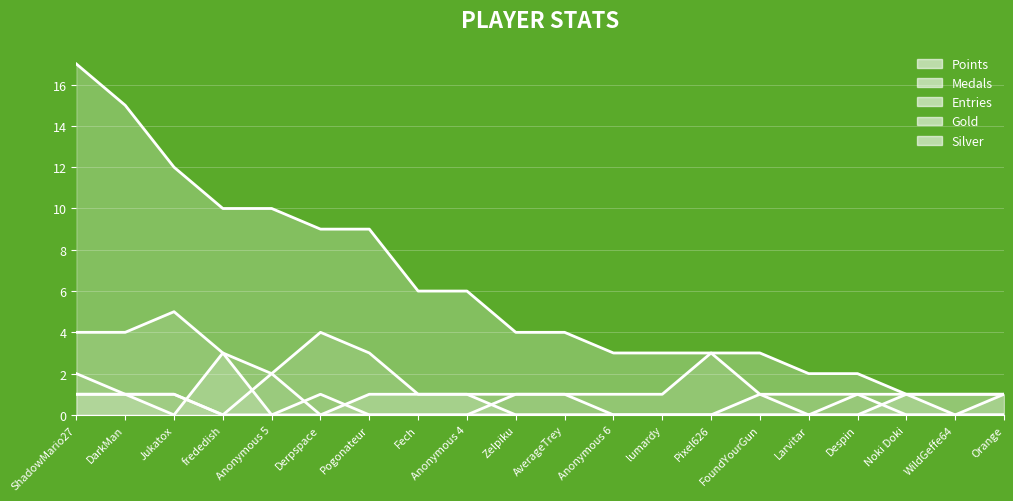

At which label is Points closest to 9?

Derpspace